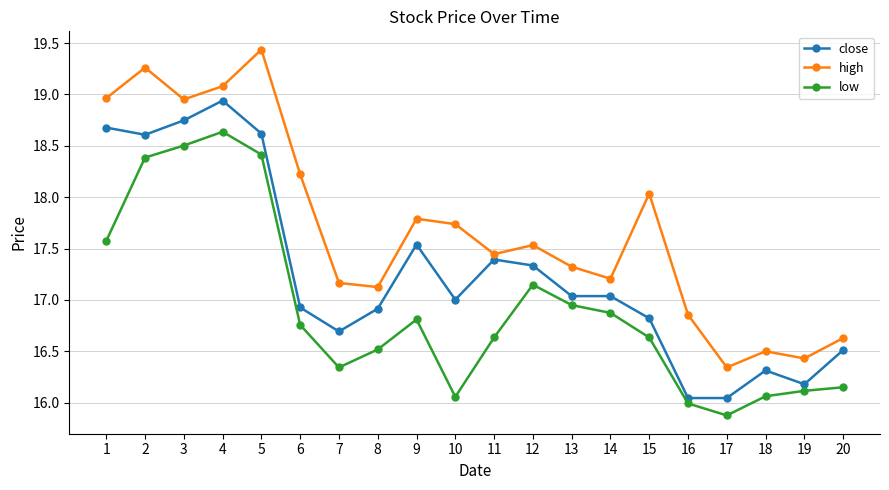

Where is the first local maximum for high?

2